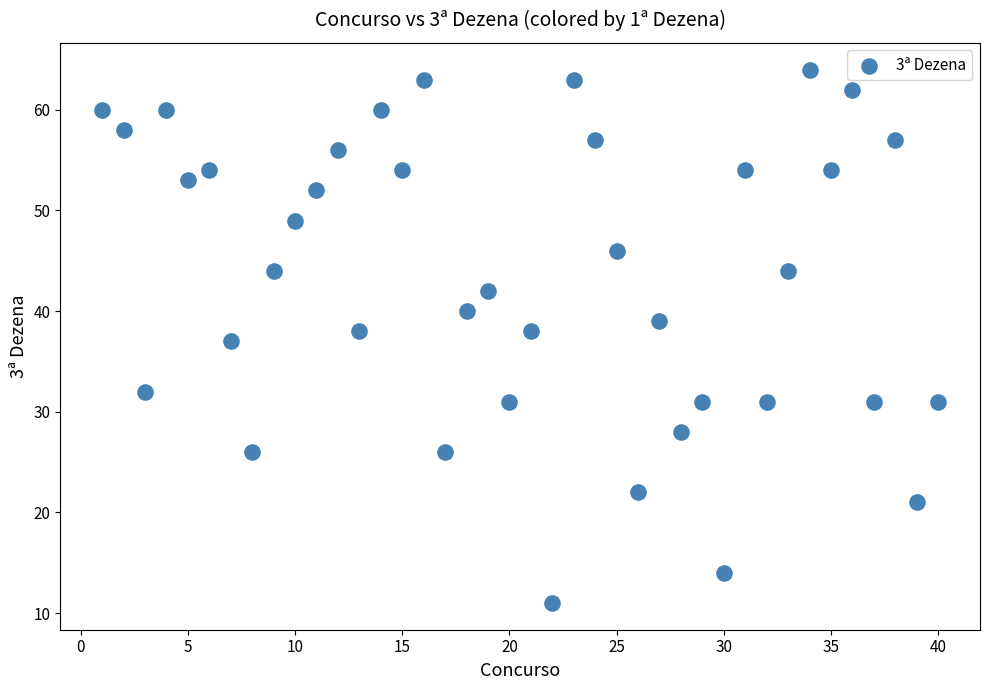

What is the range of X values (max minus min)?

39